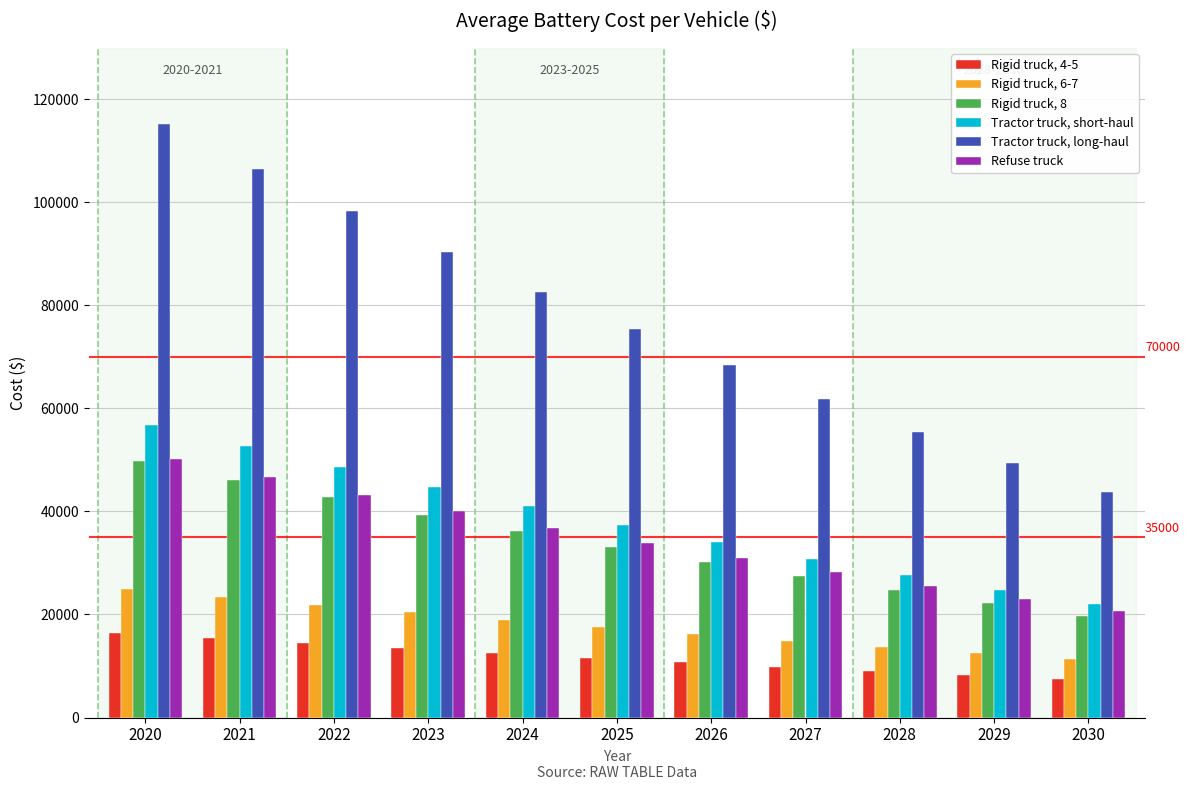

What is the difference between the highest and lowest values at 2029?

41193.6